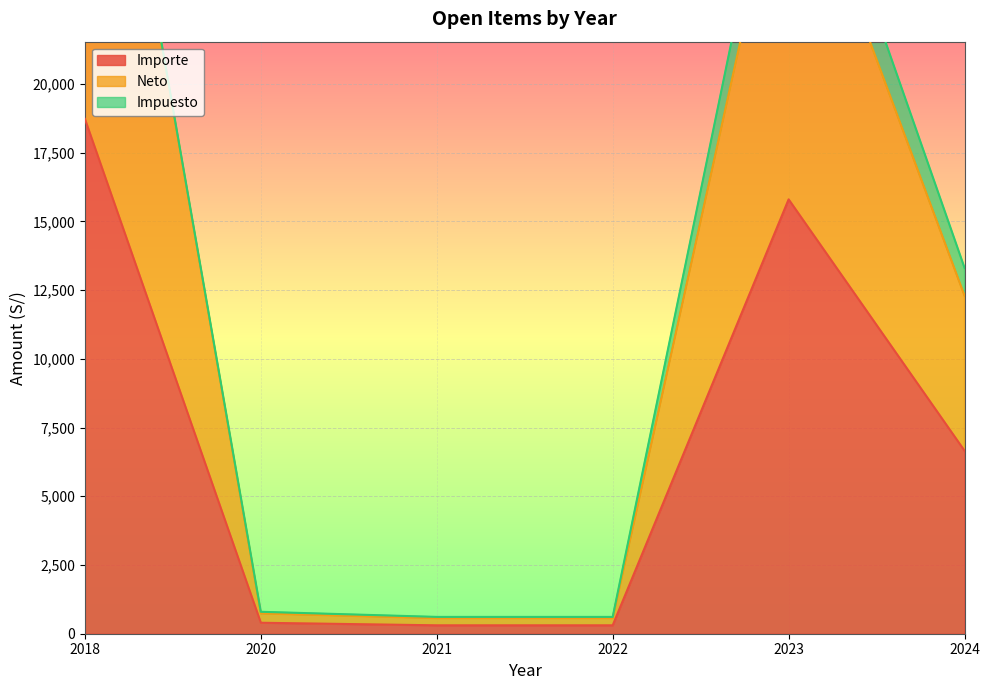

At which label does Importe first exceed 6655?

2018